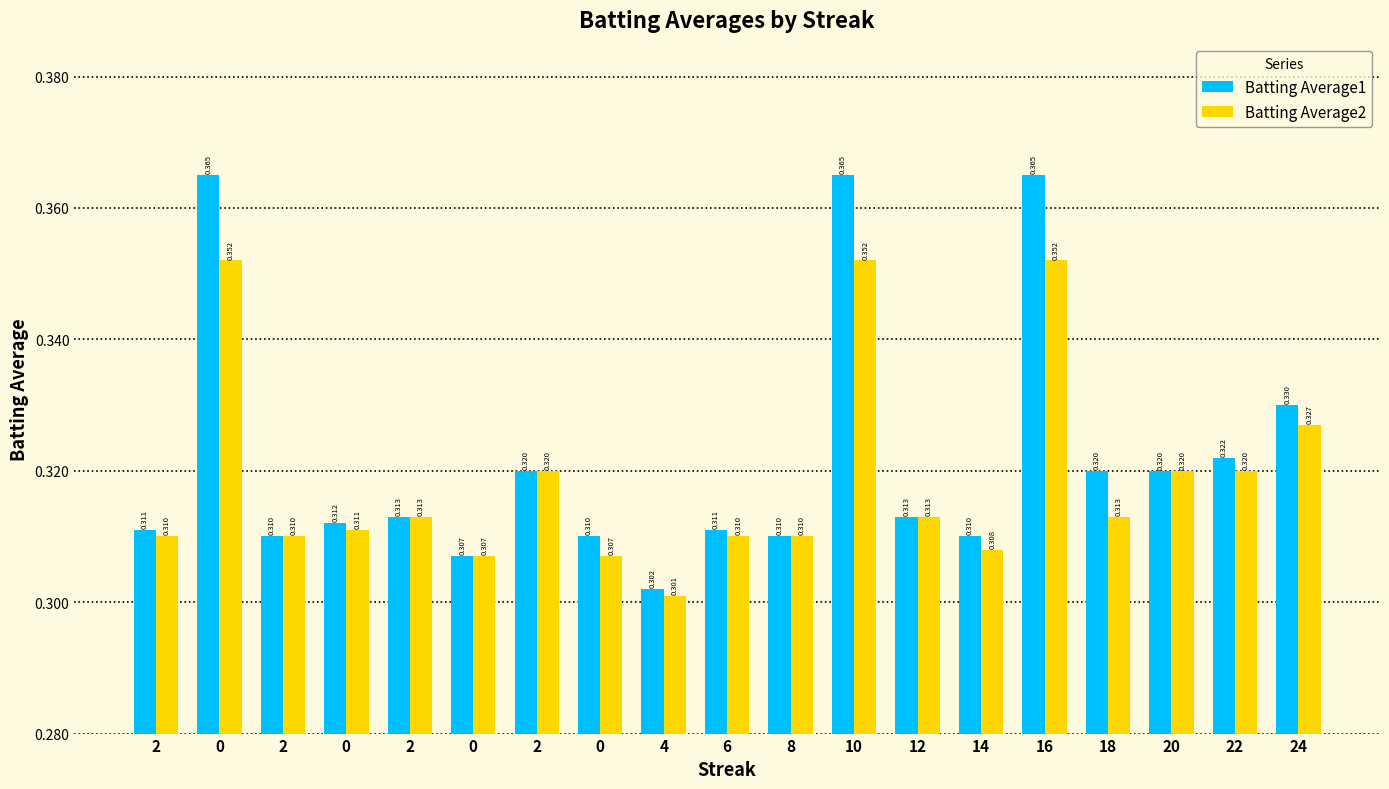

How many data points does each series have?

19